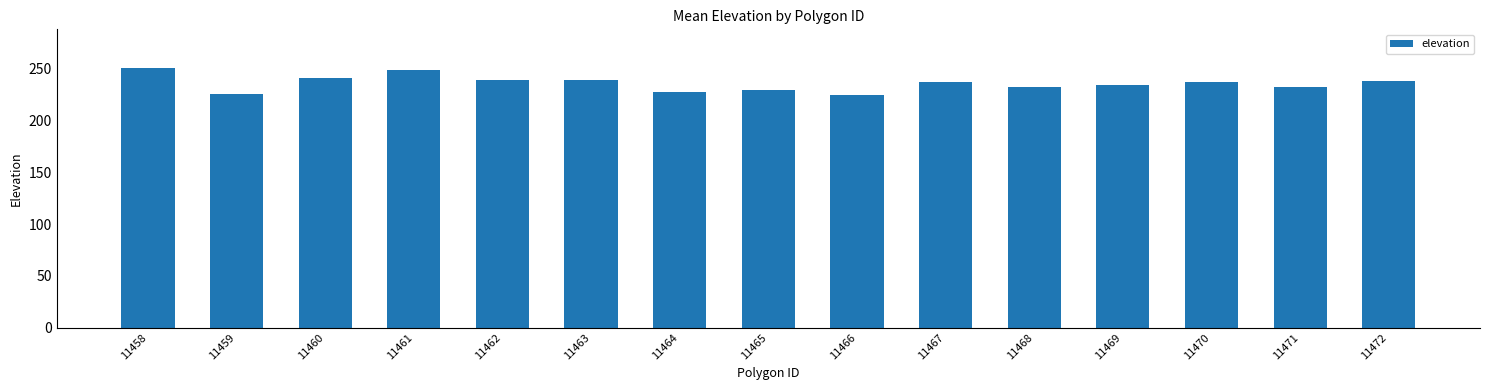

What is the ratio of the value at 11458 to the value at 11466?

1.1